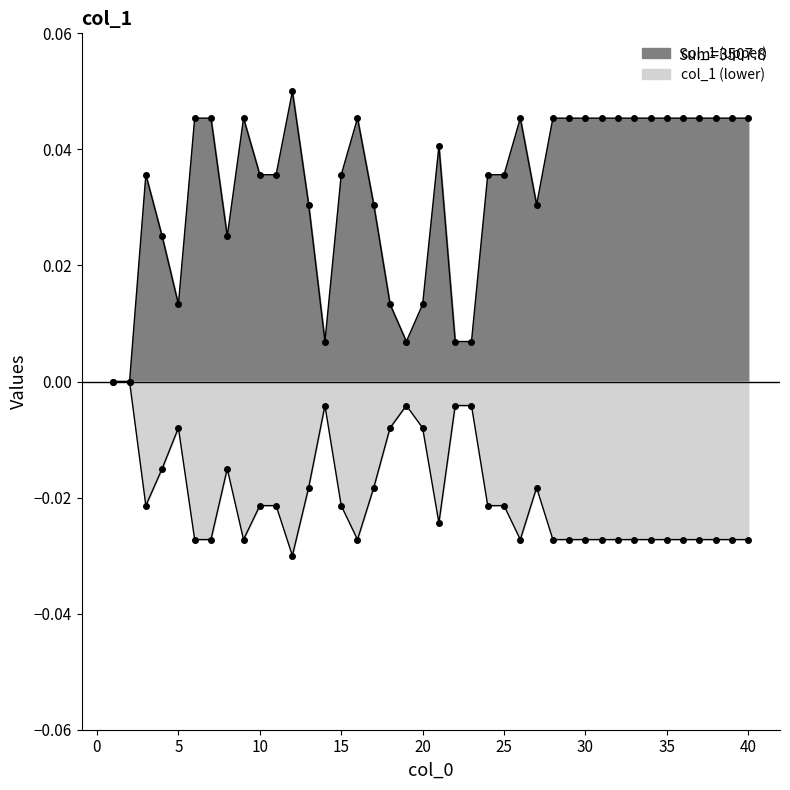

Where is the first local minimum?

5